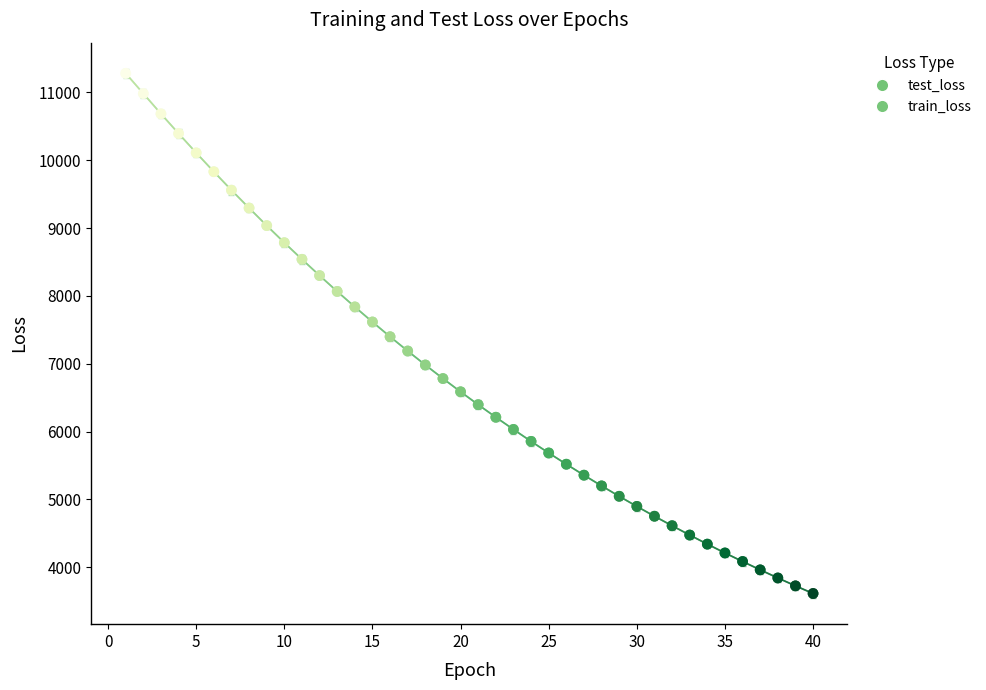

What are all the series names shown in the legend?

test_loss, train_loss